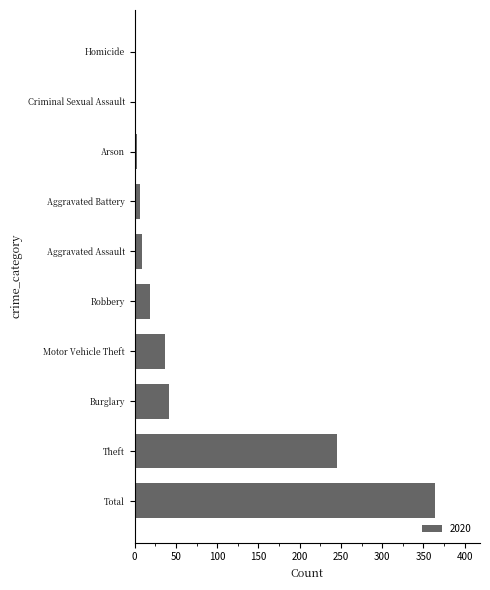

What is the greatest value displayed?

364